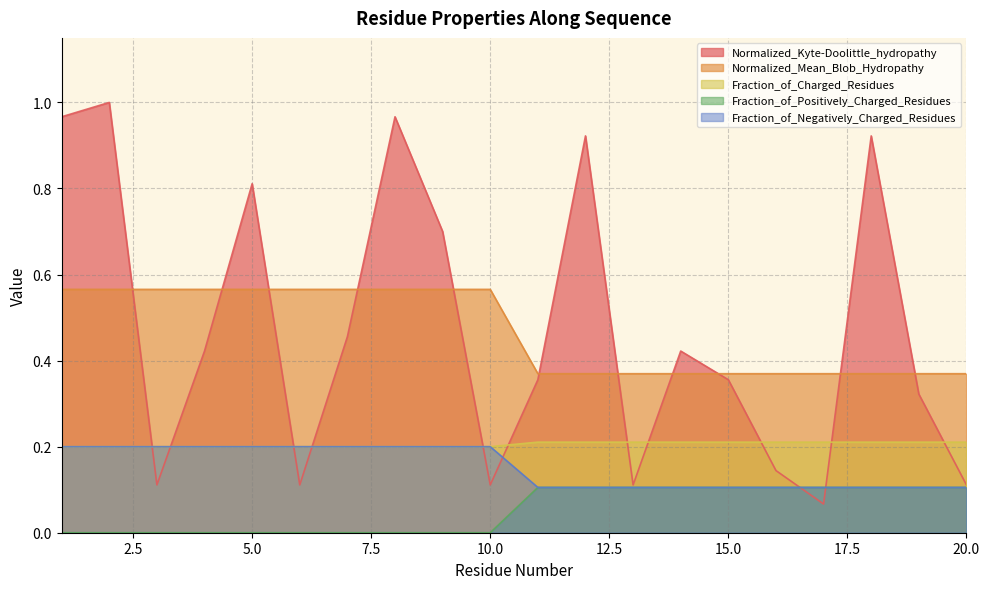

What is the difference between the maximum and minimum values in the Normalized_Kyte-Doolittle_hydropathy series?

0.9